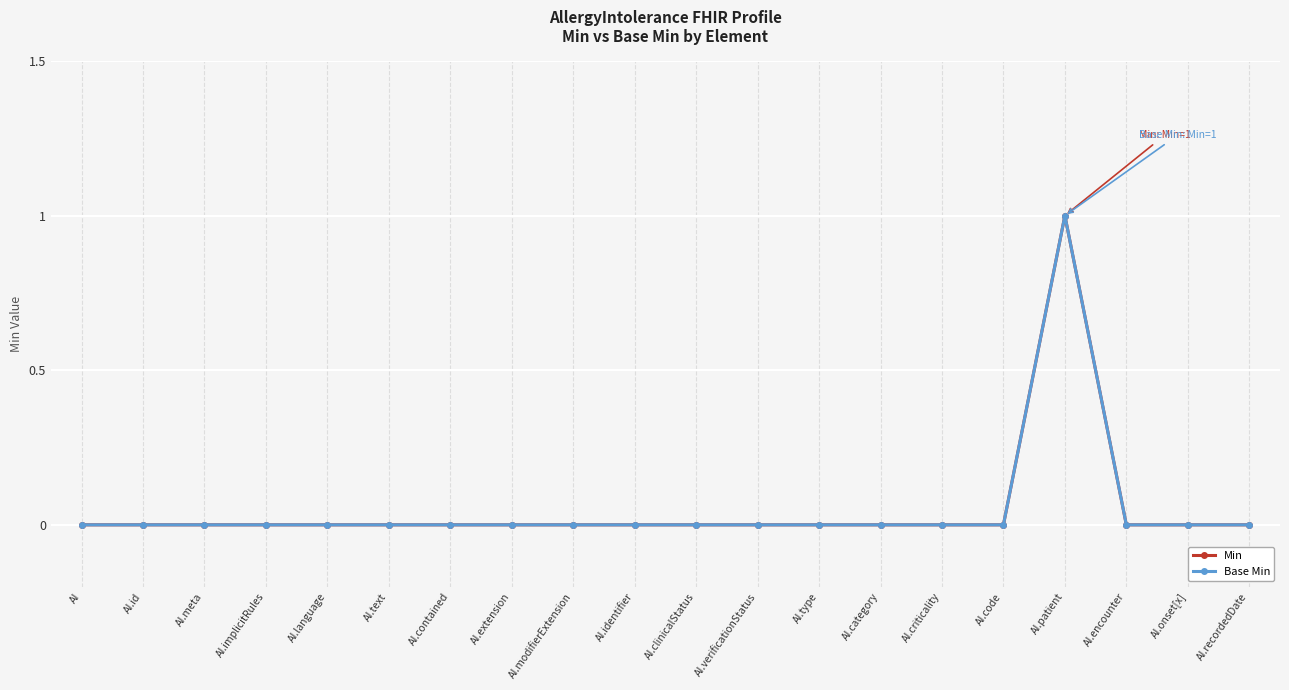

What are all the series names shown in the legend?

Min, Base Min